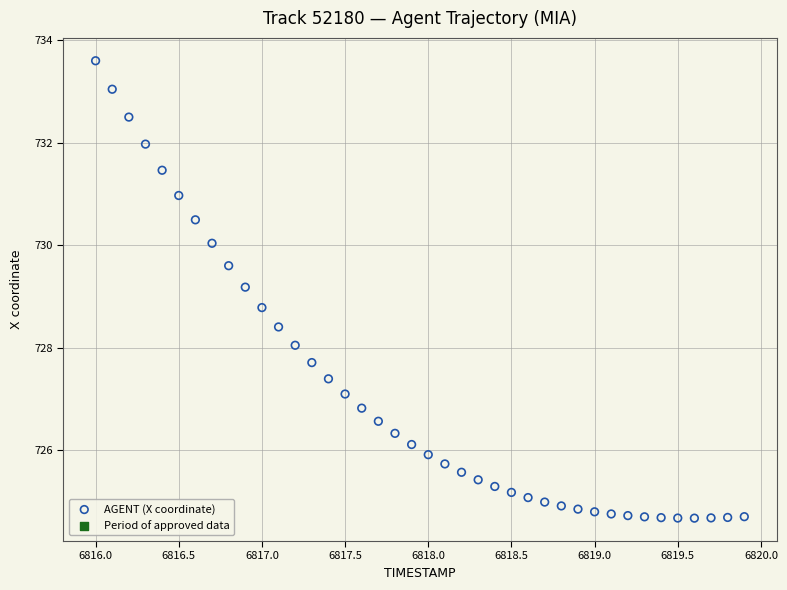

What is the range of Y values (max minus min)?

8.9